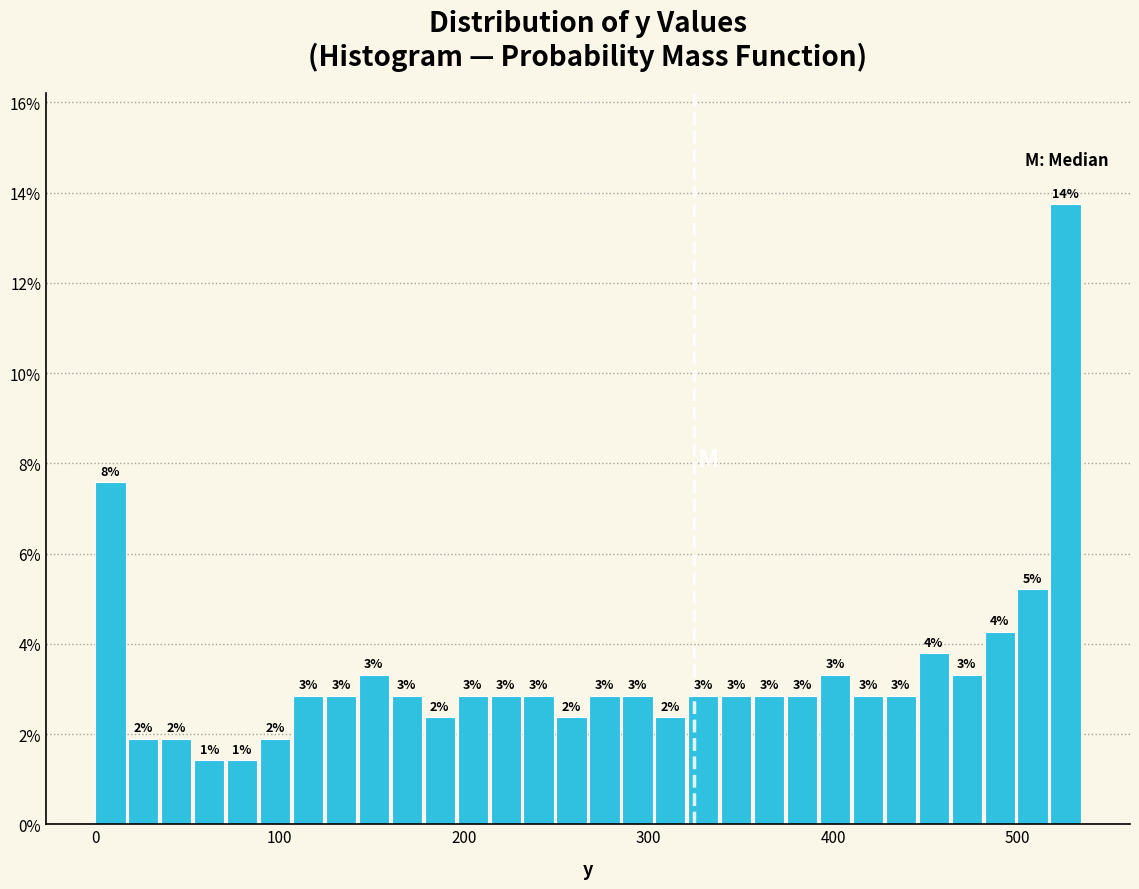

Read against the x-axis, roughly where is the centre of the tallest bar?

530